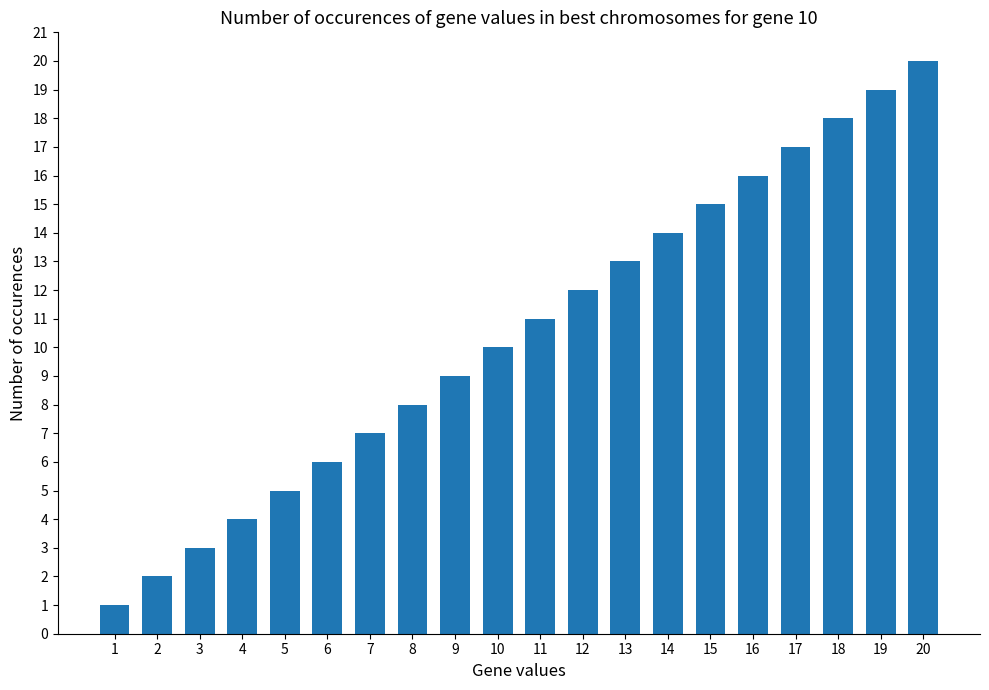

Which label corresponds to the smallest value in the chart?

1